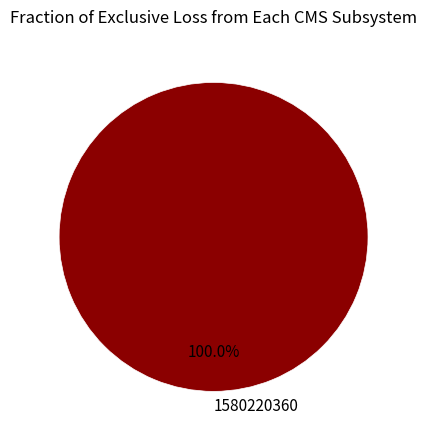

To the nearest percent, what portion does 1580220360 represent?

100%